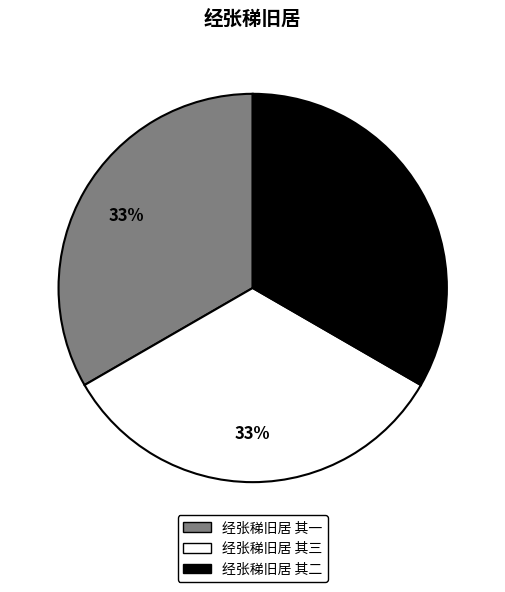

Is there a majority slice in this chart?

No